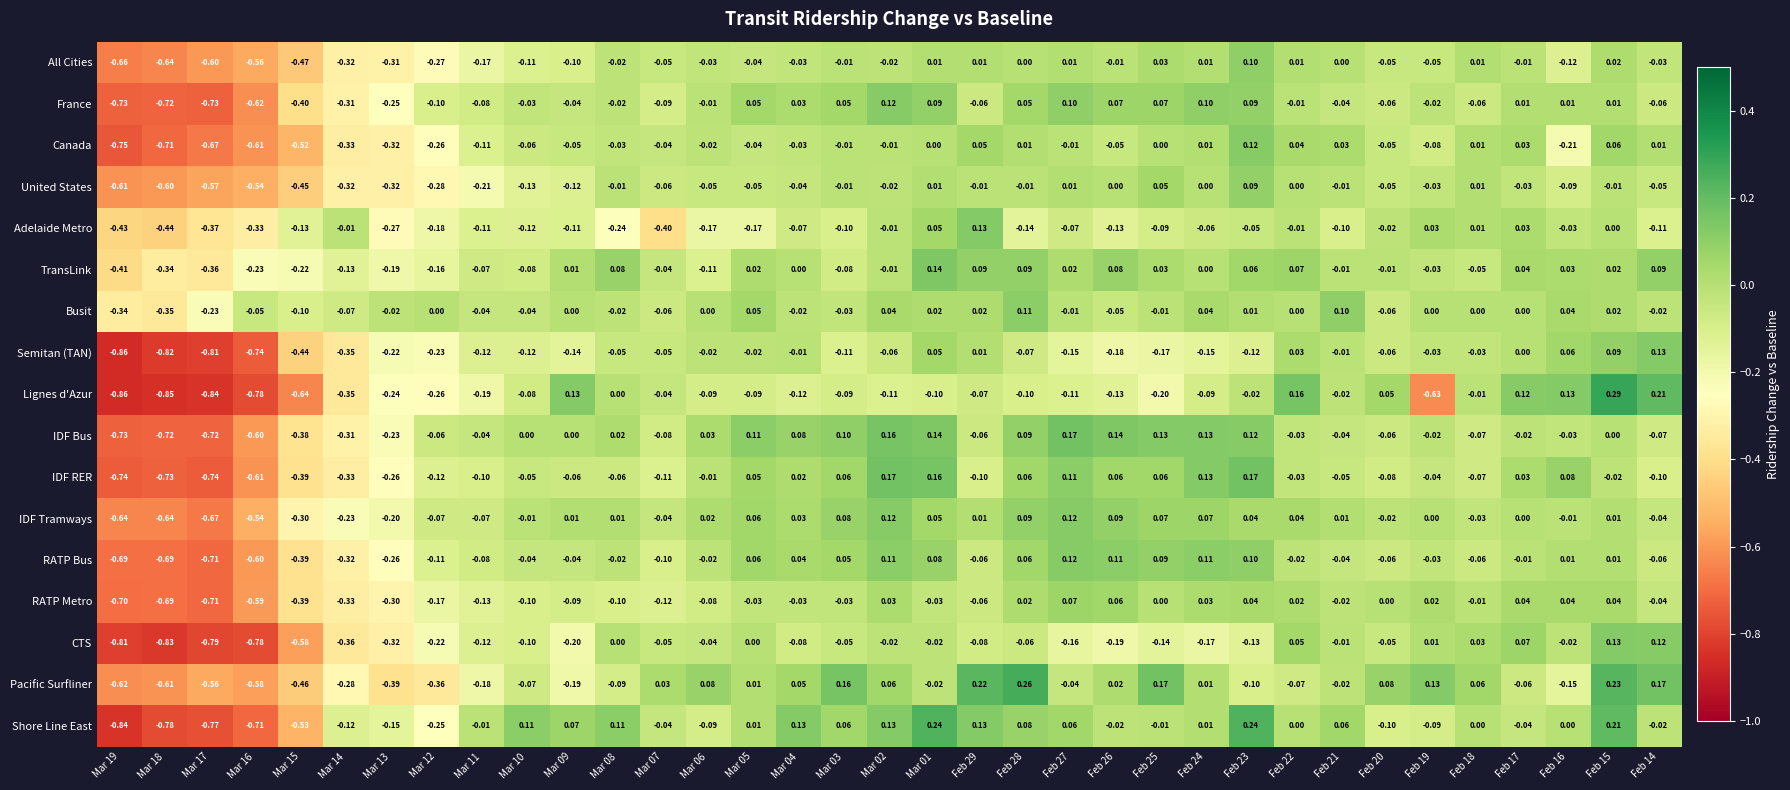

Which series has the largest range (max minus min)?

Lignes d'Azur